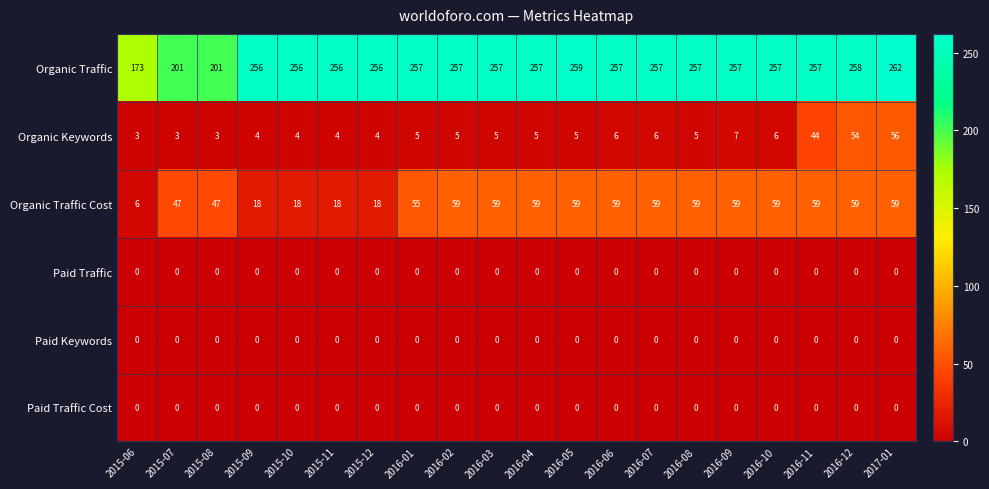

At which label is Organic Keywords closest to 29?

2016-11